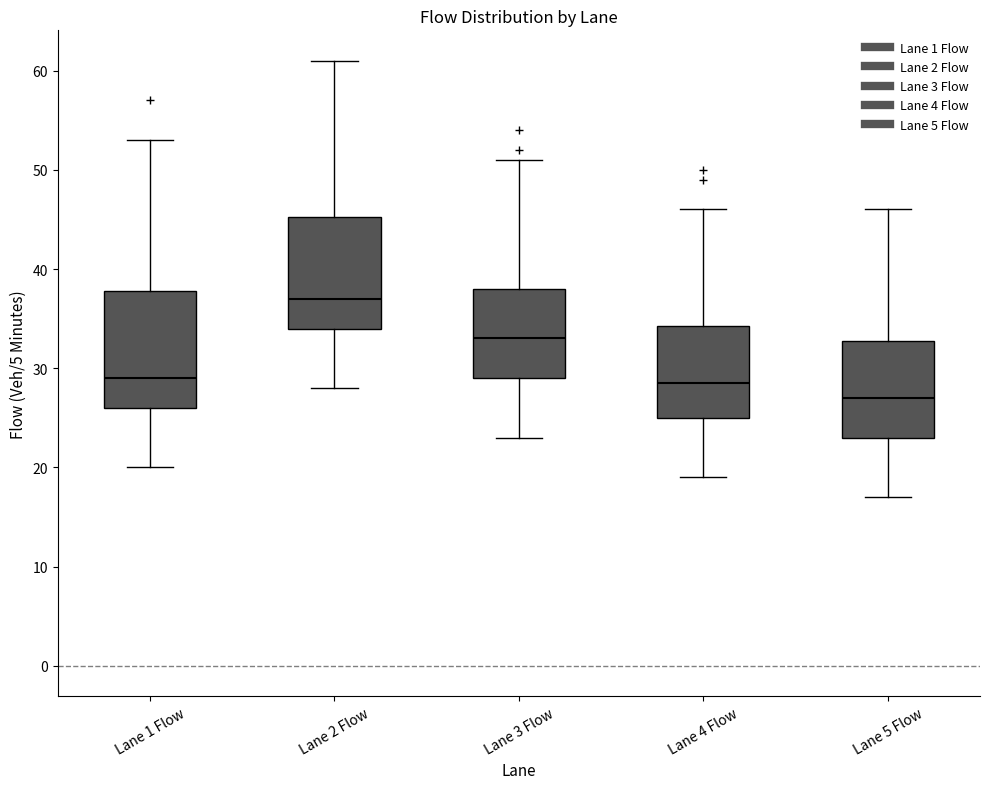

Reading left to right, transcribe this box plot: for each box, give where its median line is, the range the box spans, and where its two whiskers end, as read against the y-axis. The values are not printed on the chart, so give them approximately, as read against the axis.

Lane 1 Flow: median 29, box 26 to 38, whiskers 20 to 53
Lane 2 Flow: median 37, box 34 to 45, whiskers 28 to 61
Lane 3 Flow: median 33, box 29 to 38, whiskers 23 to 51
Lane 4 Flow: median 29, box 25 to 34, whiskers 19 to 46
Lane 5 Flow: median 27, box 23 to 33, whiskers 17 to 46